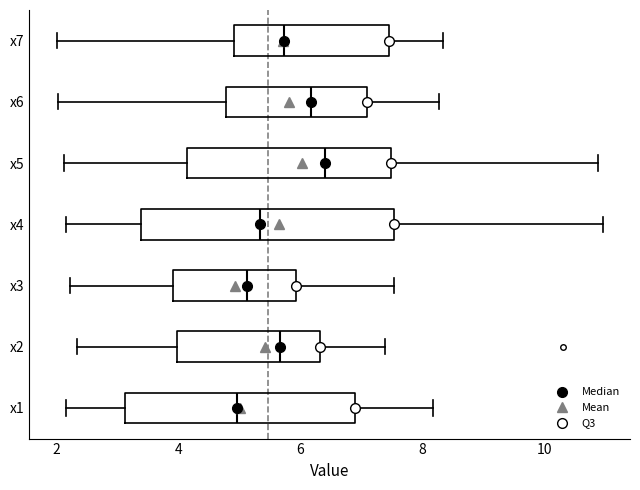

Where is the left edge of the box for x3 on the x-axis? The values are not printed on the chart, so give them approximately, as read against the axis.

4.0